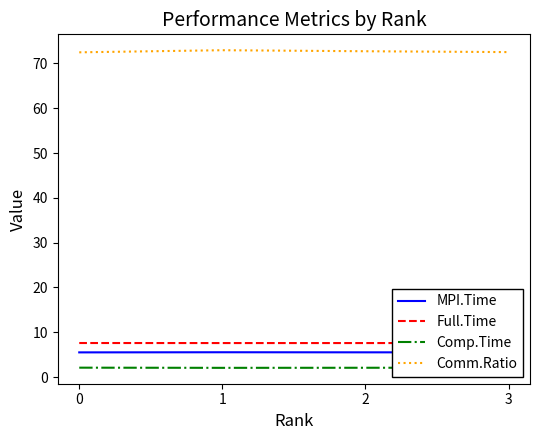

What is the sum of all MPI.Time values?

22.1